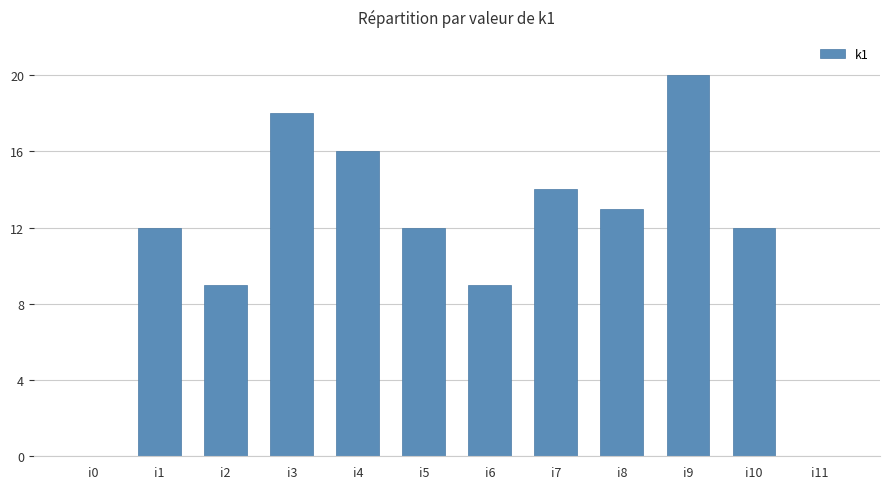

Count the values in the range 9 to 16.

8